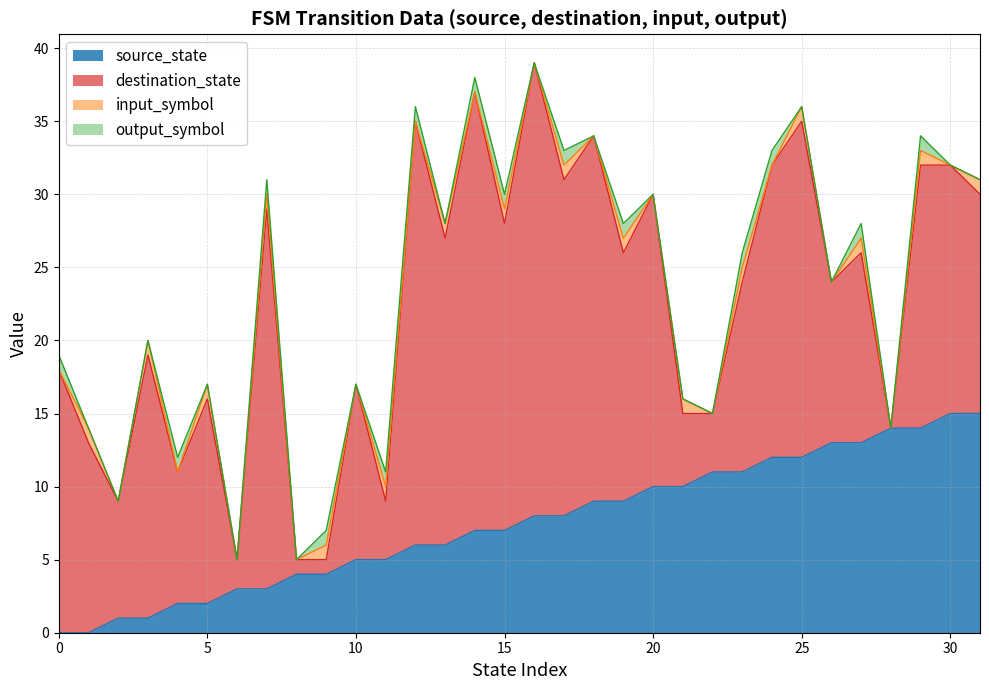

How many lines are shown in the chart?

4